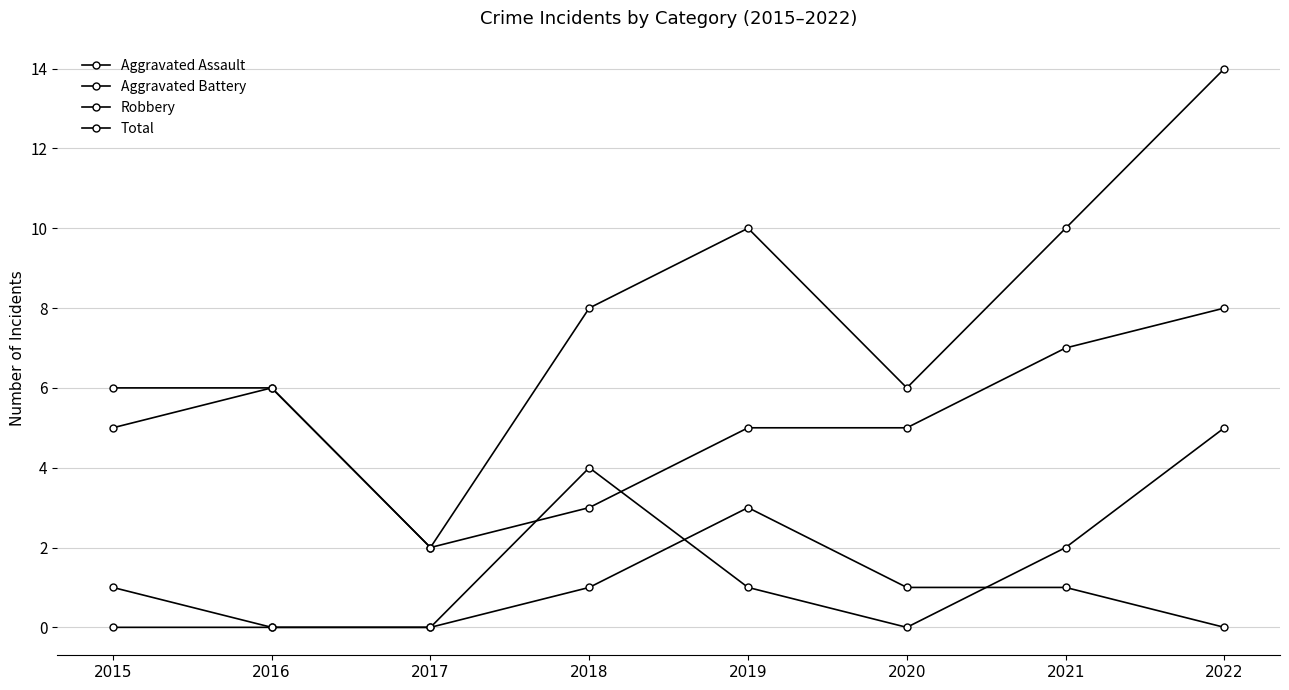

Reading left to right, list all the values displayed in this chart.

Aggravated Assault: 0	0	0	1	3	1	1	0
Aggravated Battery: 1	0	0	4	1	0	2	5
Robbery: 5	6	2	3	5	5	7	8
Total: 6	6	2	8	10	6	10	14